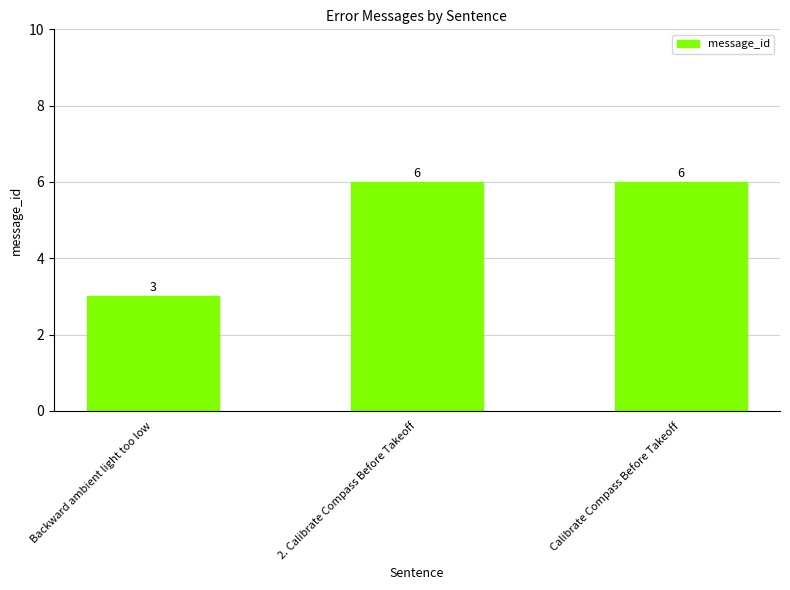

What position from the right is 2. Calibrate Compass Before Takeoff?

2